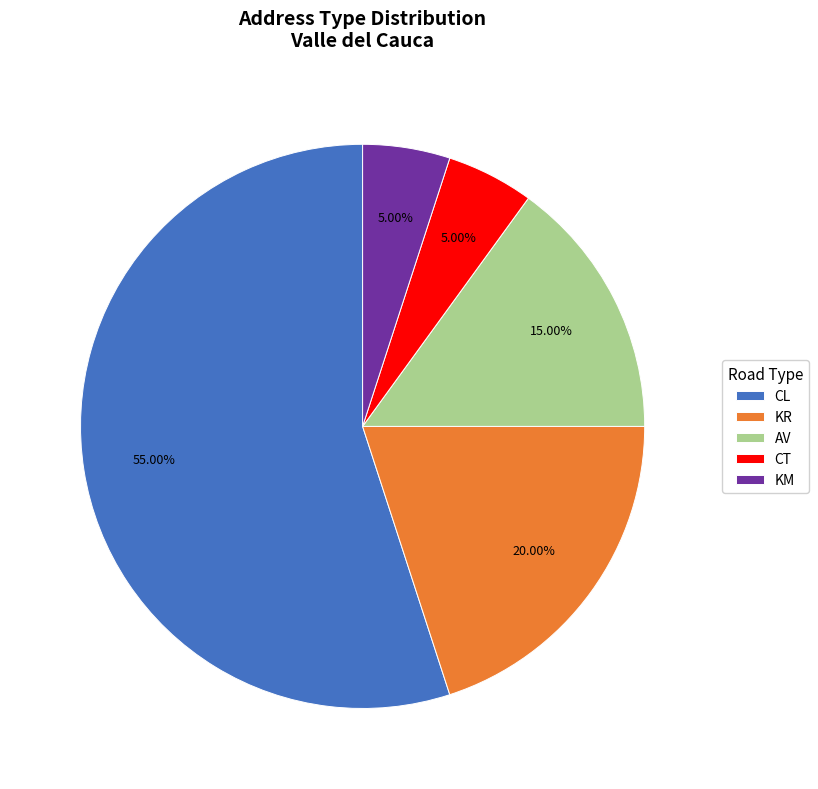

What is the largest slice in the pie chart?

CL